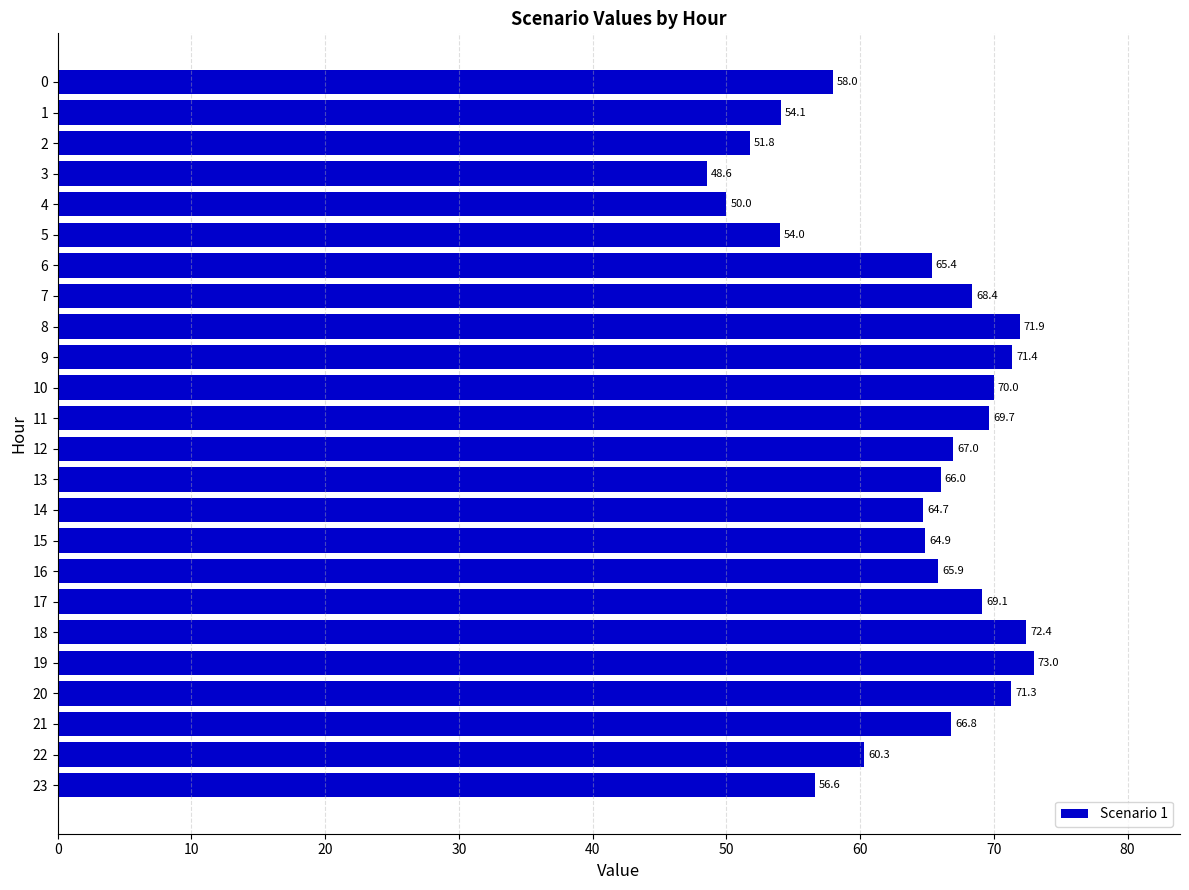

What is the value of the 1st bar from the top?

58.0